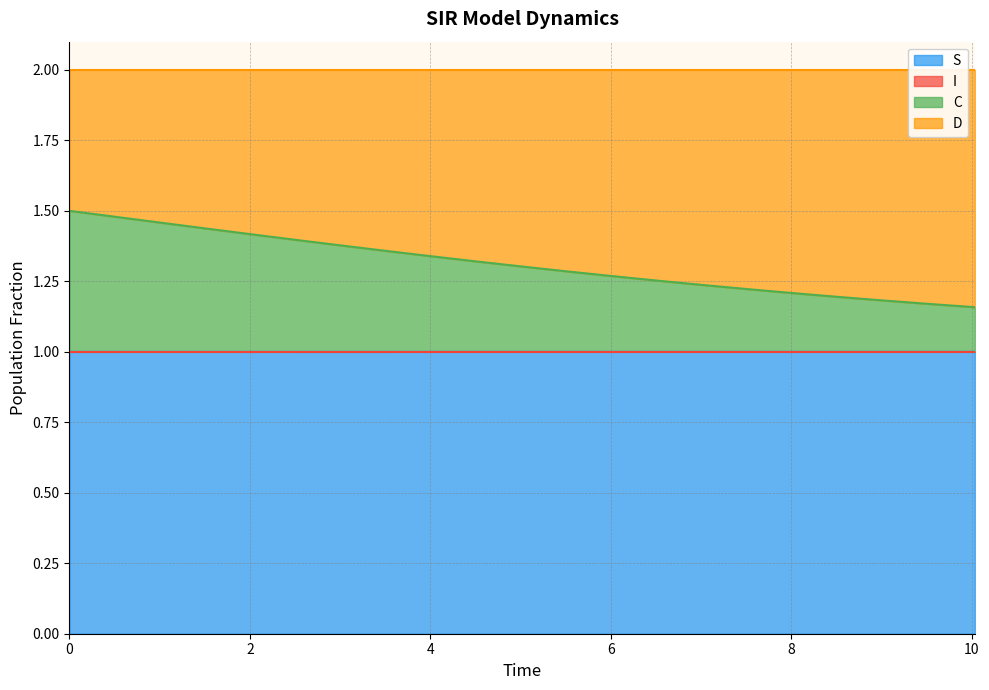

True or false: S and I intersect in this chart.

False